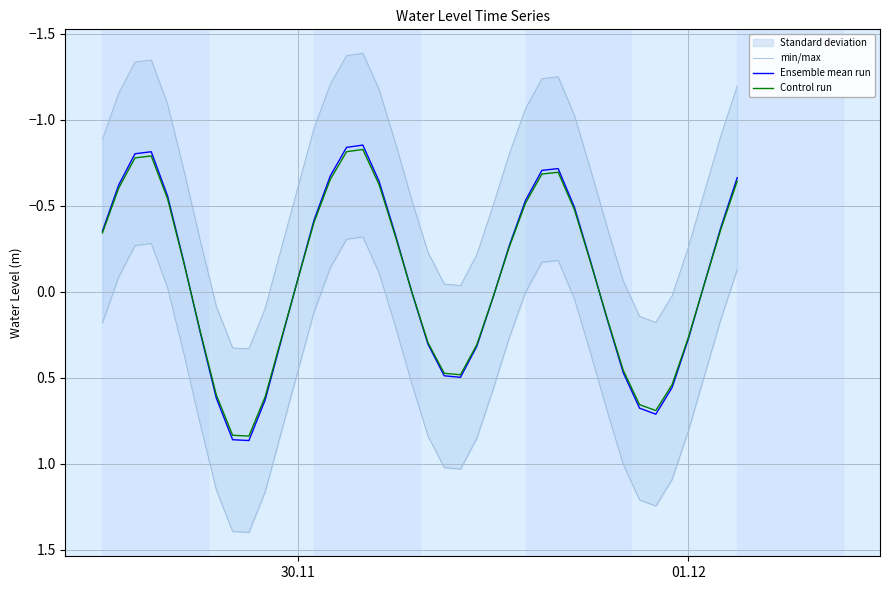

What is the difference between the highest and lowest values at 01.12?

0.5